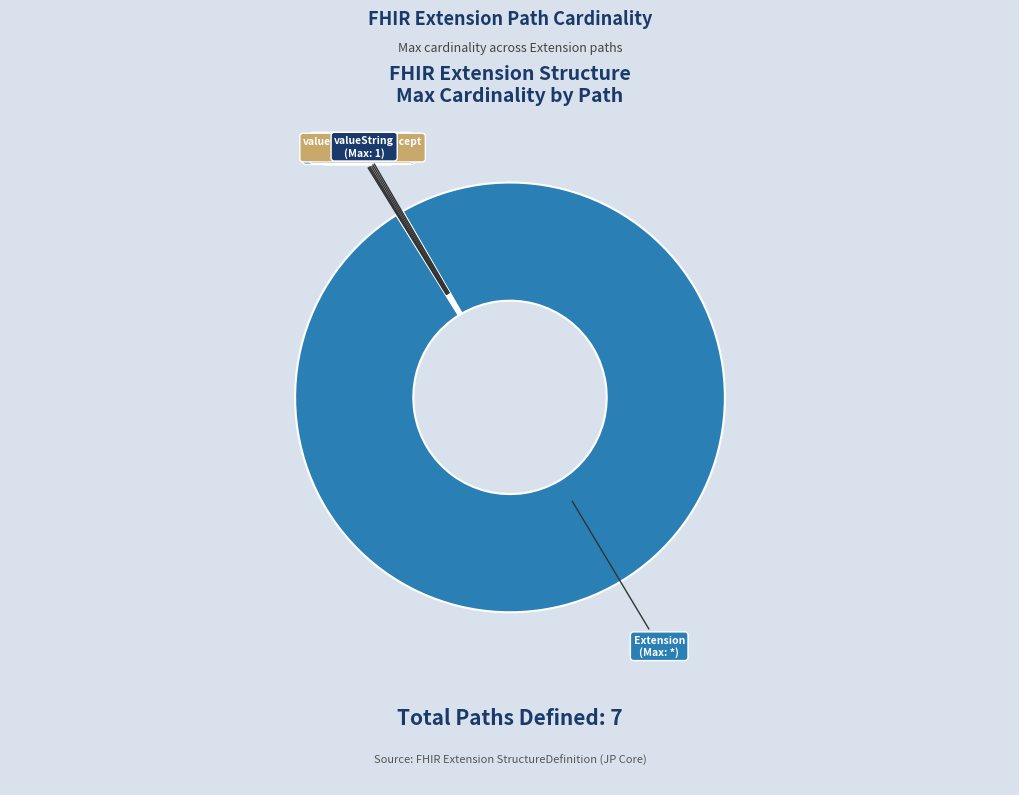

The Extension (Max: *) slice represents 89% of the pie. True or false?

False